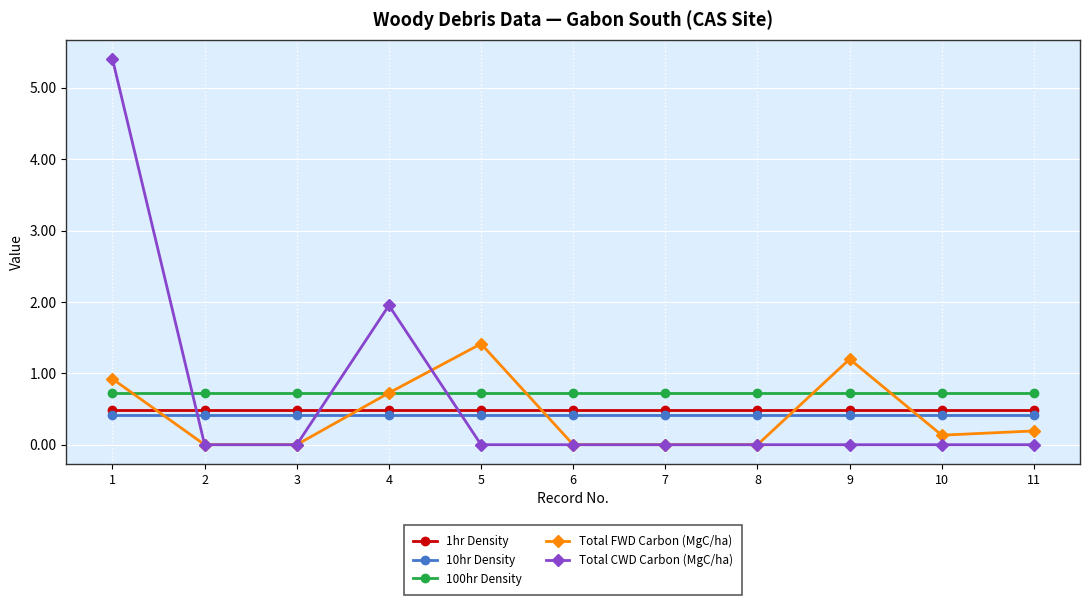

True or false: 10hr Density and Total CWD Carbon (MgC/ha) intersect in this chart.

True